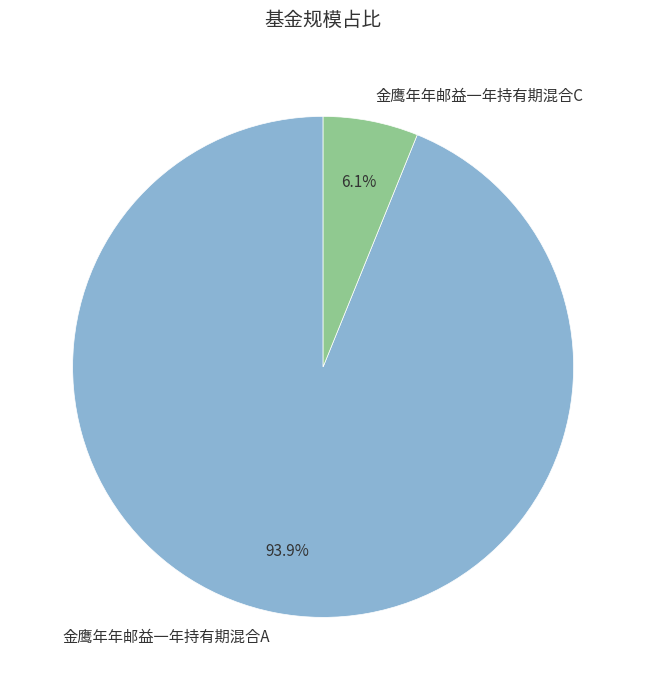

The 金鹰年年邮益一年持有期混合A slice represents 82% of the pie. True or false?

False